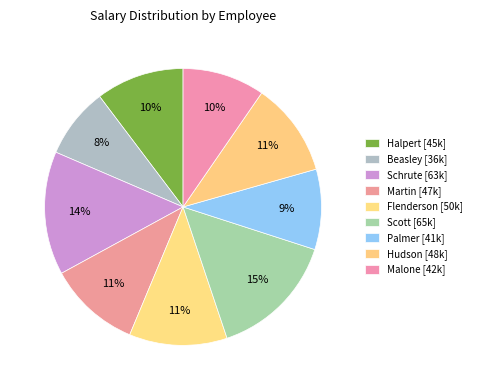

How many slices are in this pie chart?

9